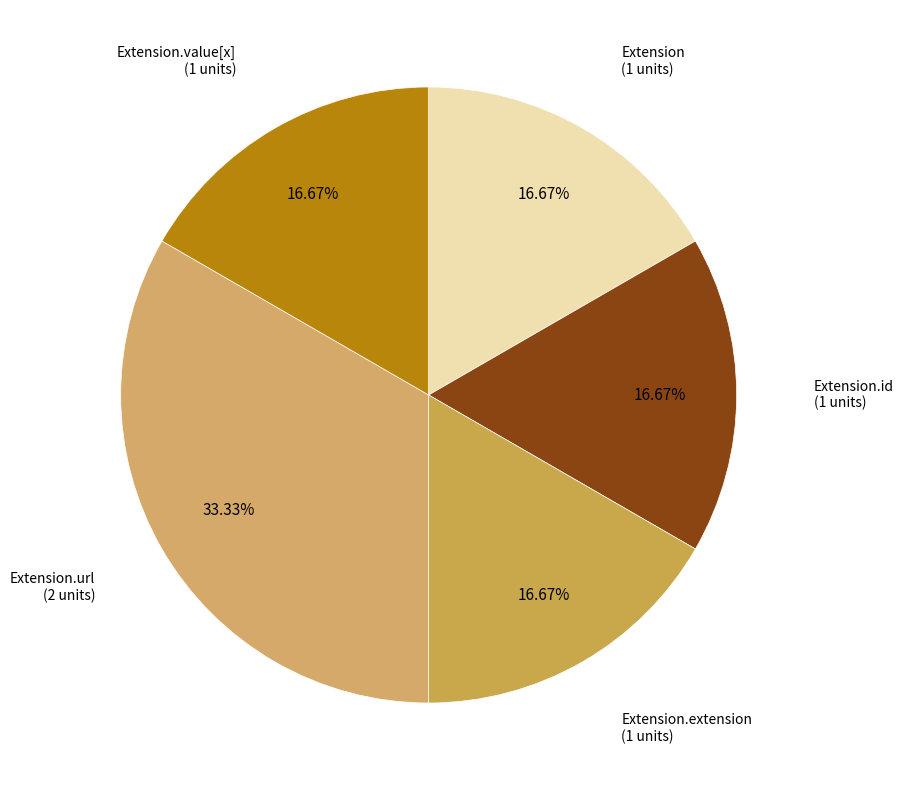

Is the sum of Extension.value[x] and Extension.extension greater than half?

No